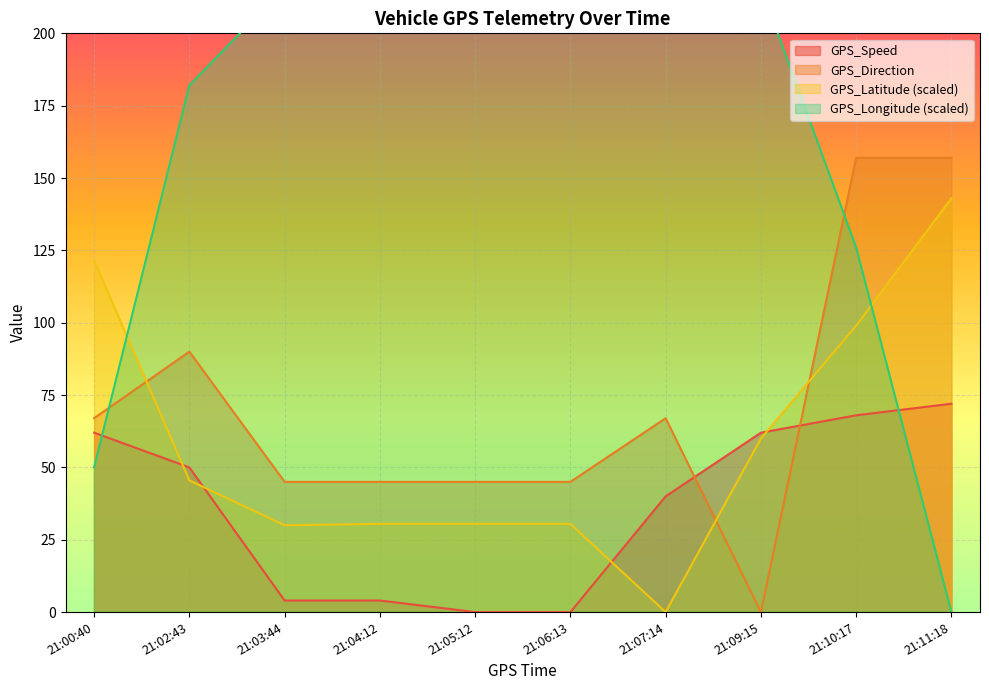

Is it true that GPS_Latitude_scaled equals -70.1 at 21:07:14?

False